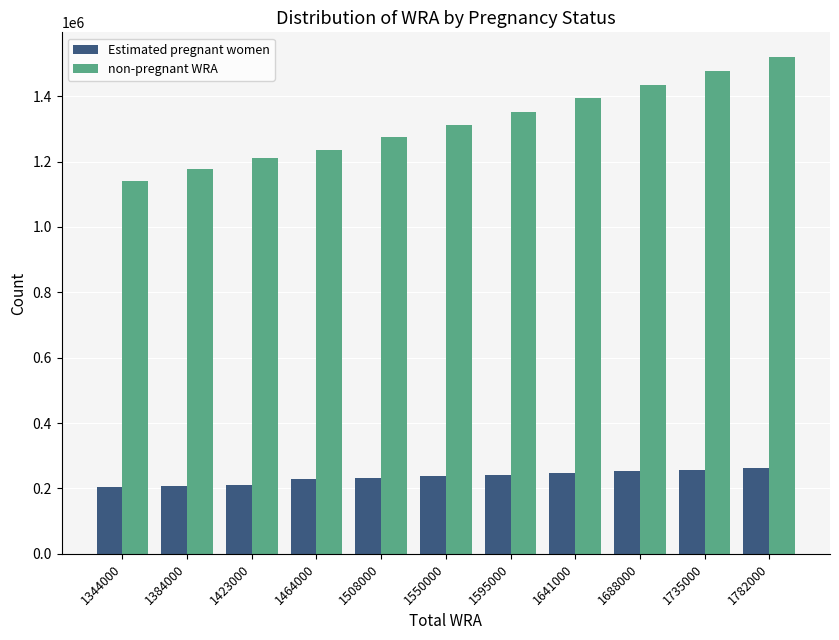

True or false: non-pregnant WRA has a value of 734910.8 at 1688000.

False